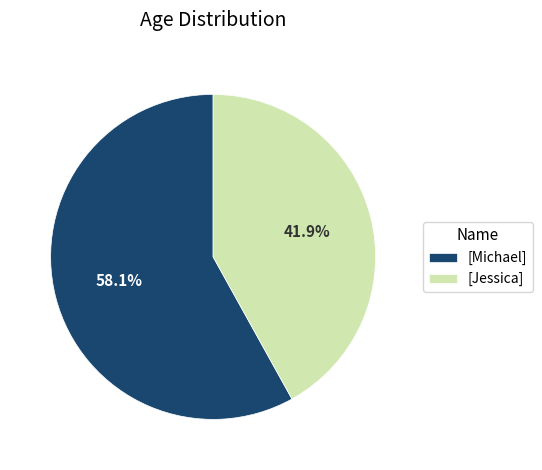

Which slice represents more than half of the pie?

[Michael]